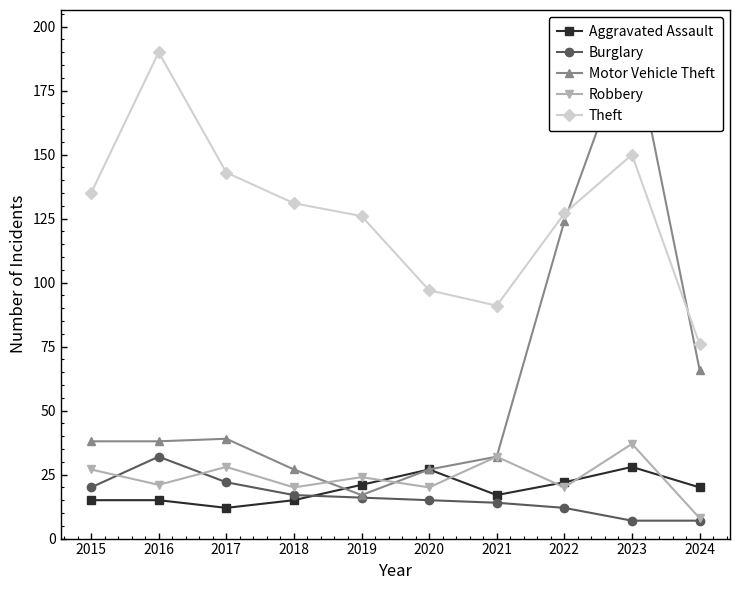

What is the value of the Theft point at the 10th from the left?

76